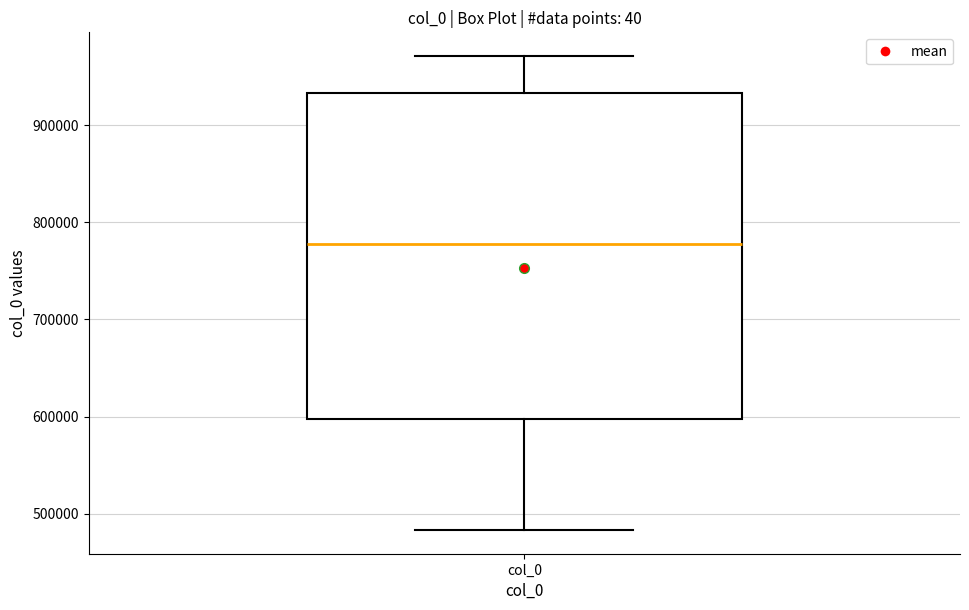

Where does the upper whisker of the box for col_0 end on the y-axis? The values are not printed on the chart, so give them approximately, as read against the axis.

970000